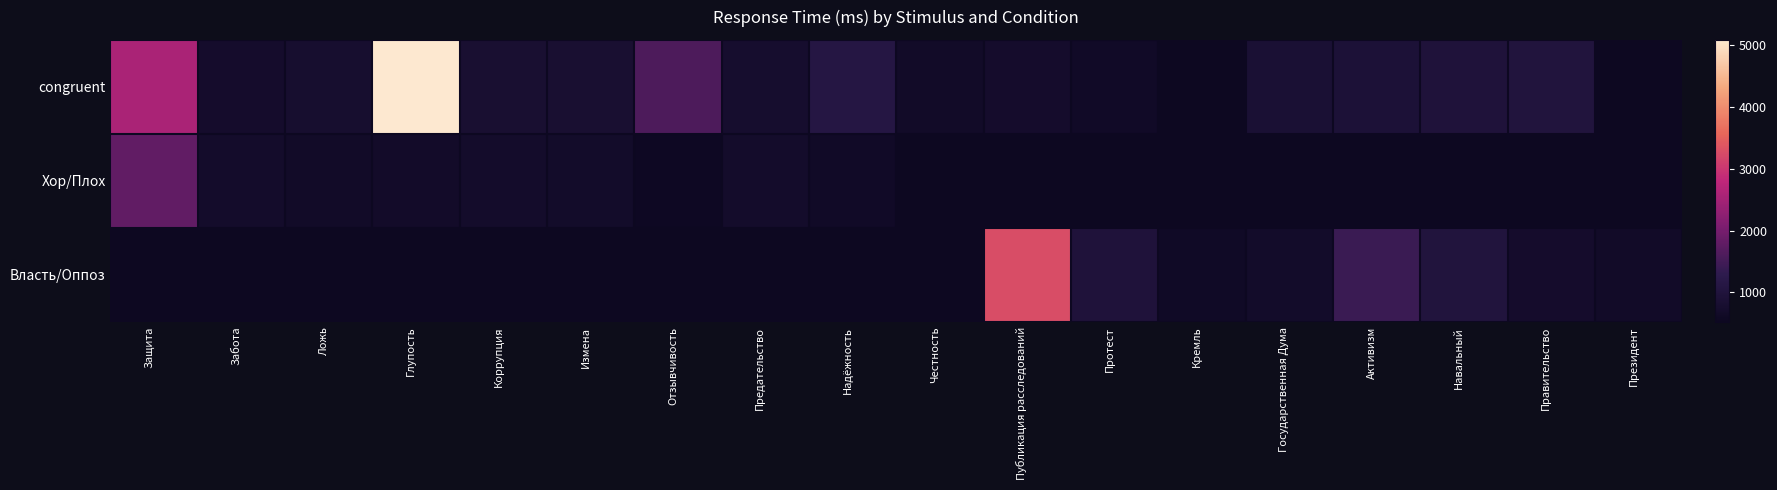

How many values in congruent are above zero?

17